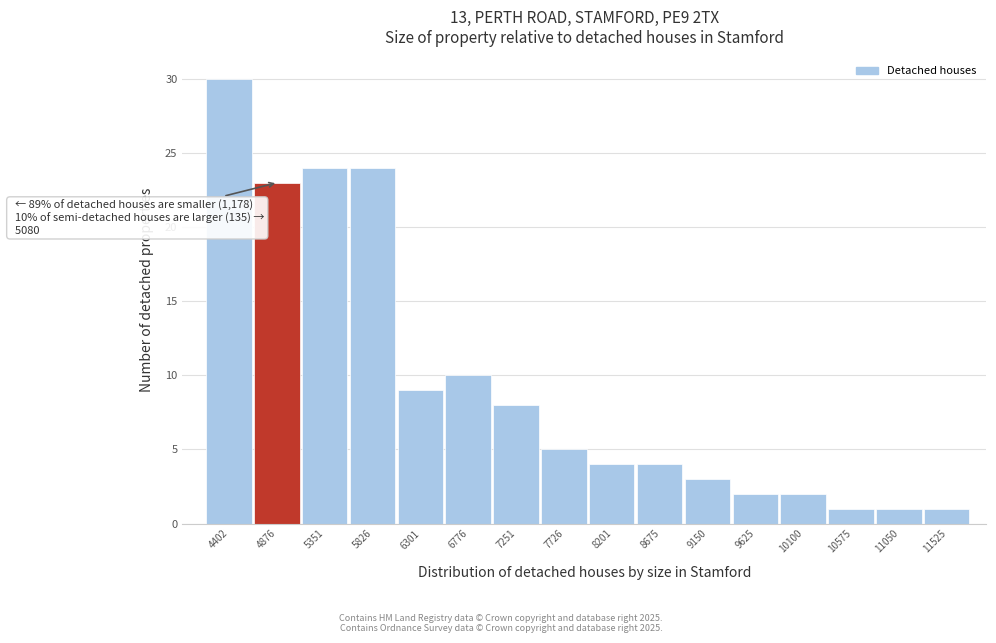

Reading left to right, list all the values displayed in this chart.

30	23	24	24	9	10	8	5	4	4	3	2	2	1	1	1